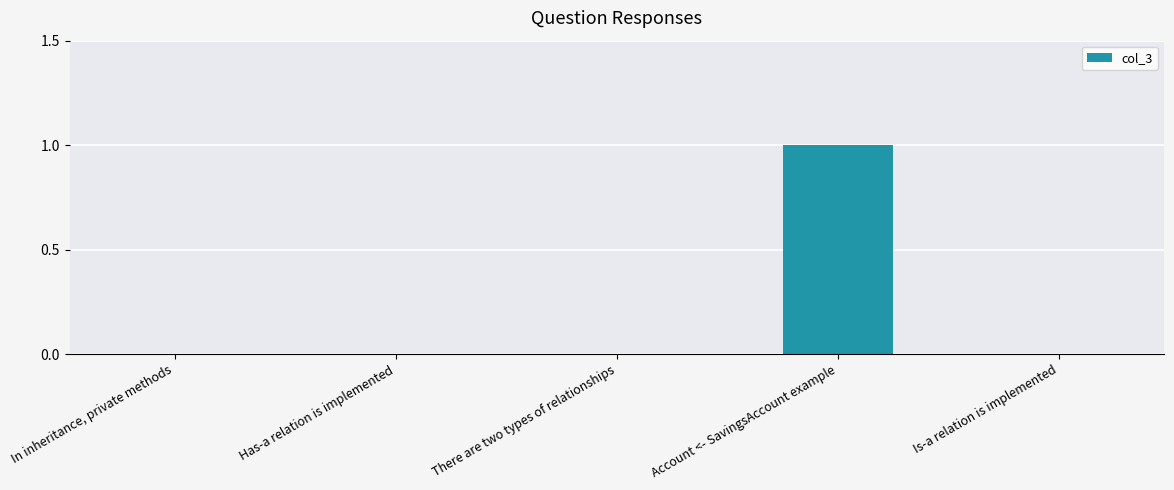

What is the change in value from There are two types of relationships to Account <- SavingsAccount example?

+1